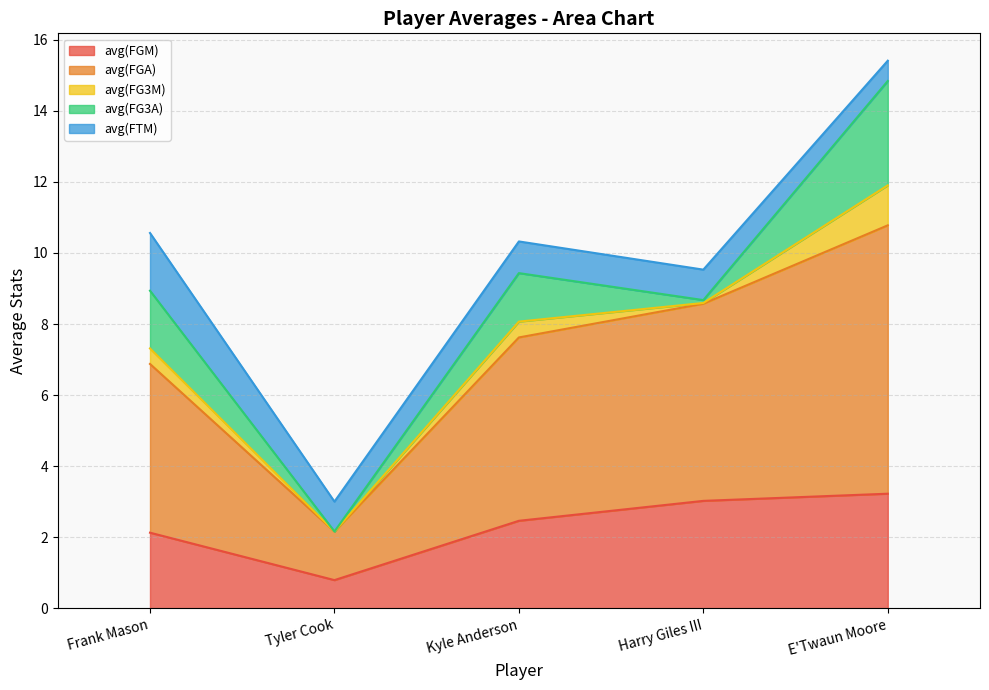

Between Frank Mason and E'Twaun Moore, which series saw the biggest shift?

avg(FGA)